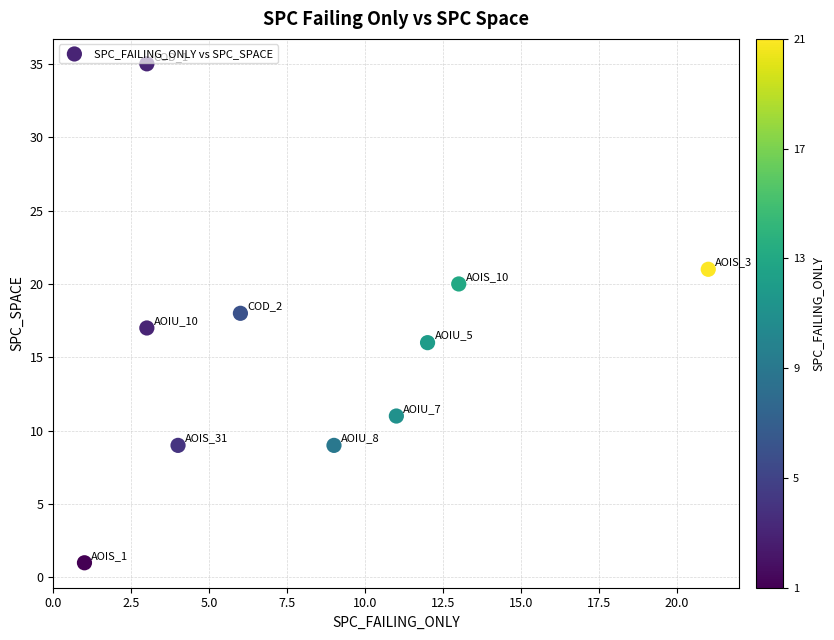

What is the average X value?

8